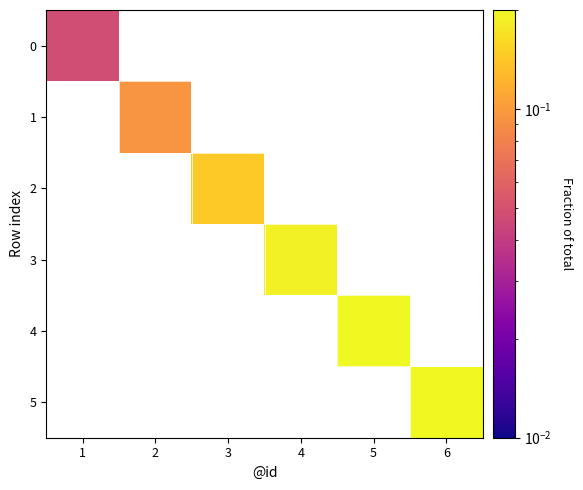

At how many categories does at least one series exceed 0?

6